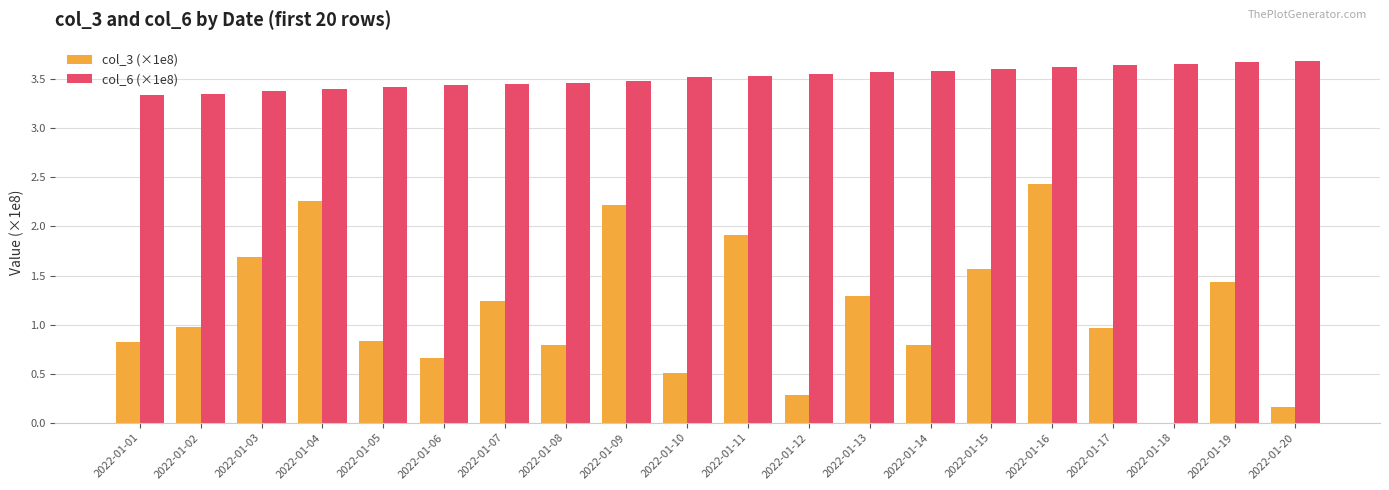

True or false: col_6 (×1e8) has a value of 2.2 at 2022-01-16.

False